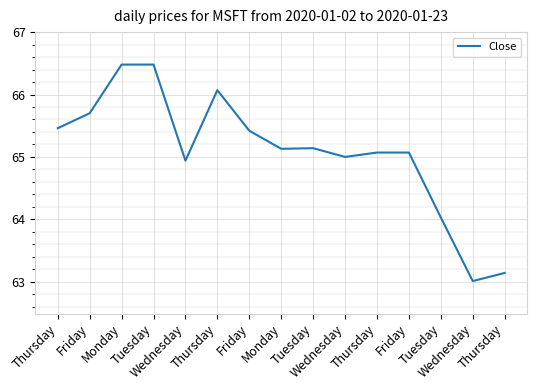

How many lines are shown in the chart?

1